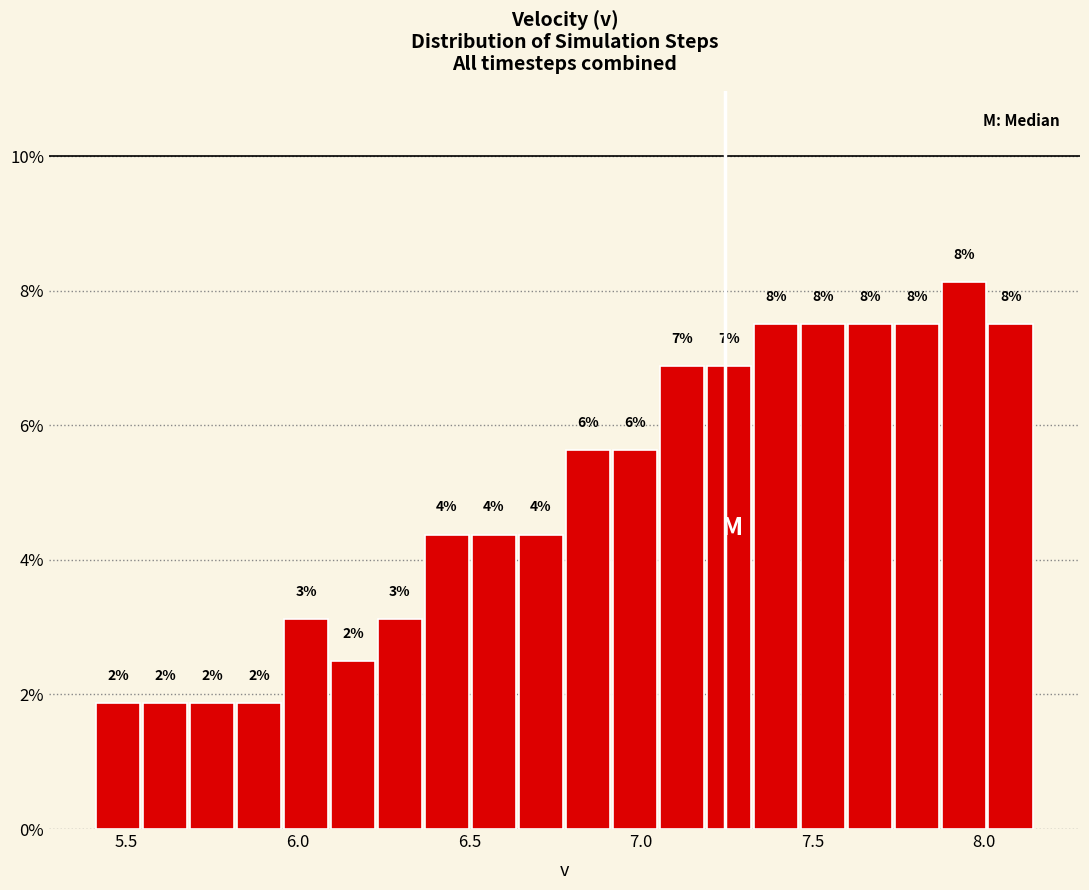

Read against the x-axis, roughly where is the centre of the tallest bar?

7.95